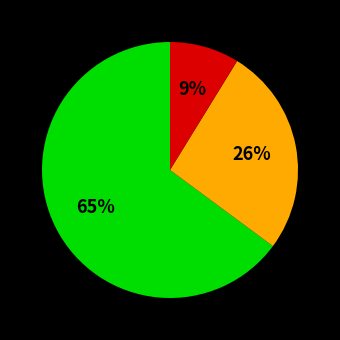

To the nearest percent, what is the difference between the largest and smallest slice percentages?

56%